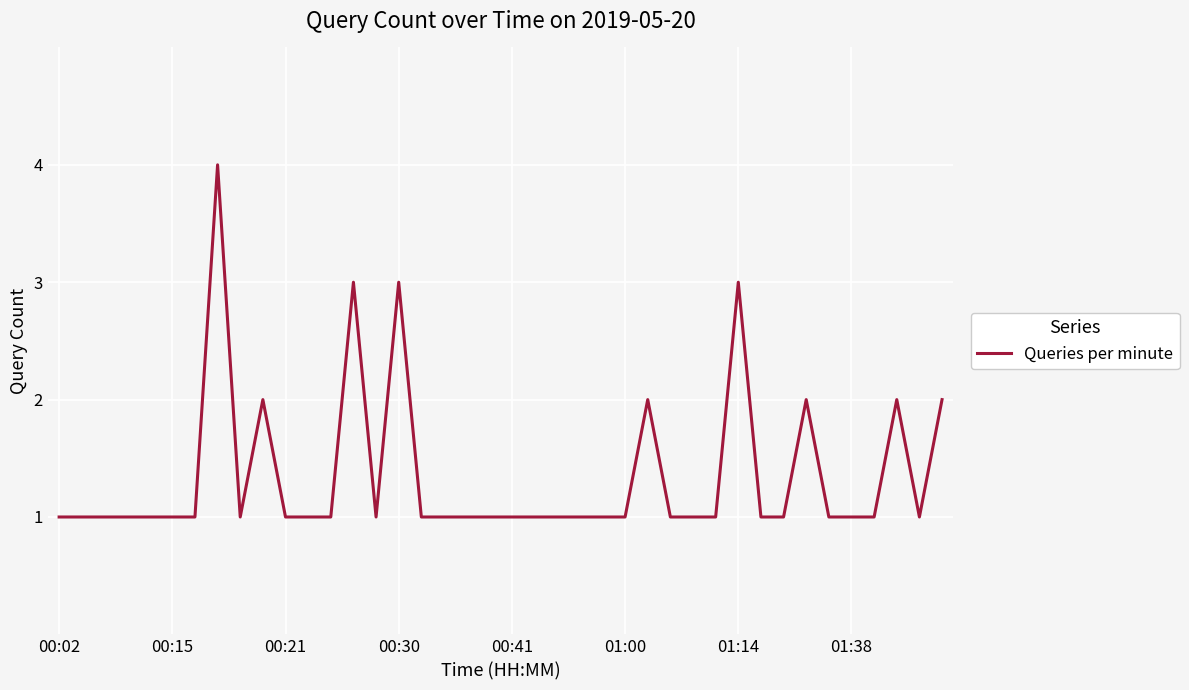

How many lines are shown in the chart?

1